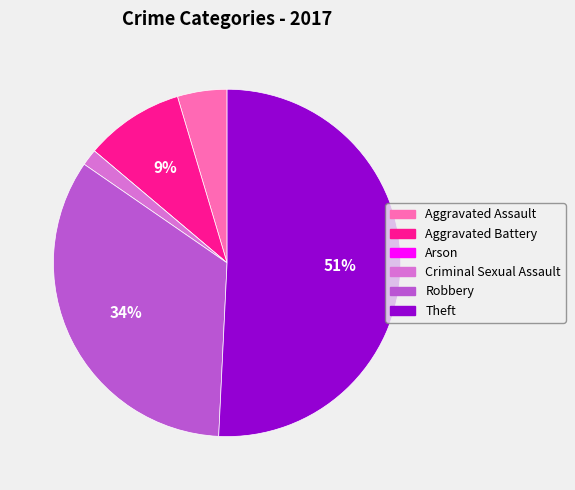

What percentage is the Aggravated Battery slice, to the nearest percent?

9%